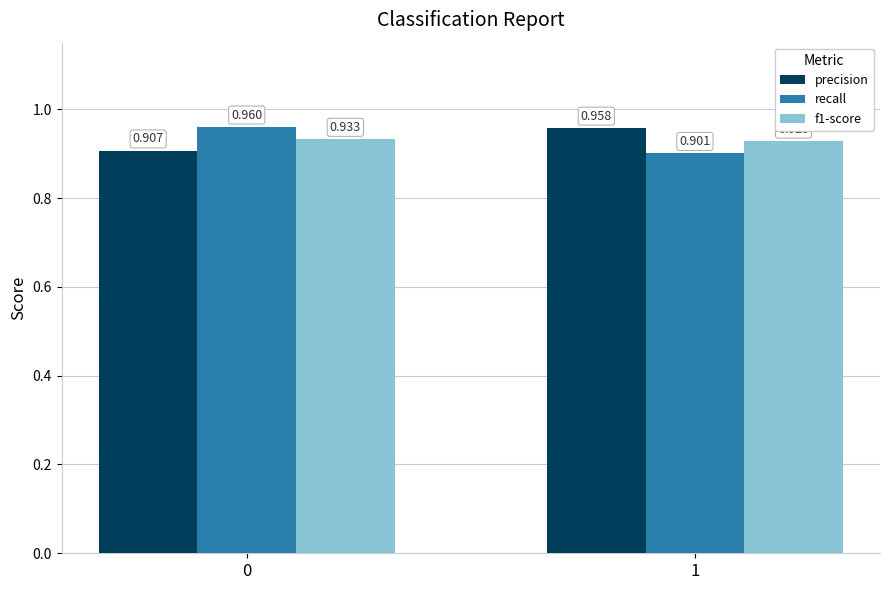

Which series has the largest range (max minus min)?

recall